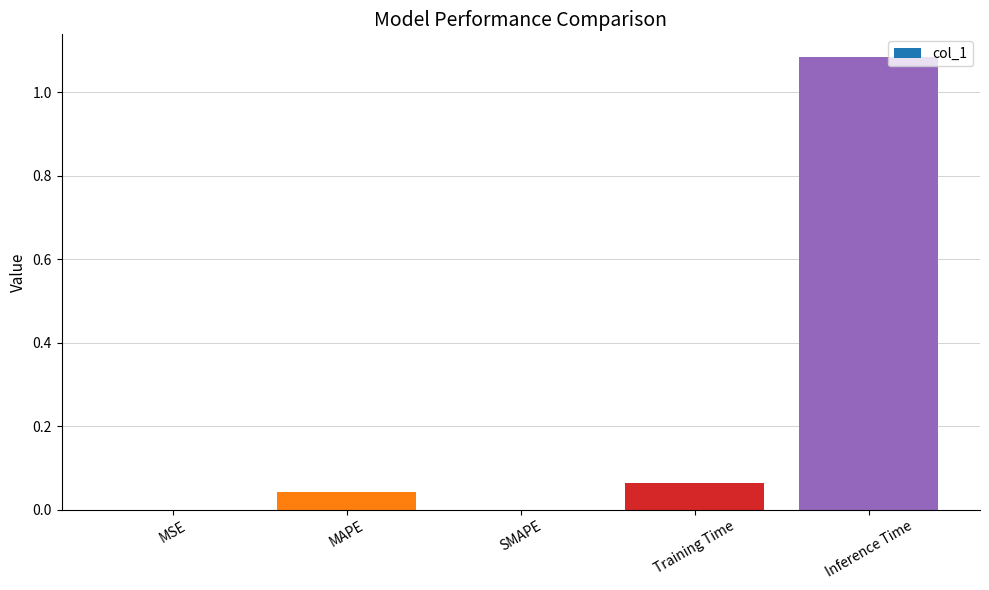

What is the change in value from SMAPE to Inference Time?

+1.1